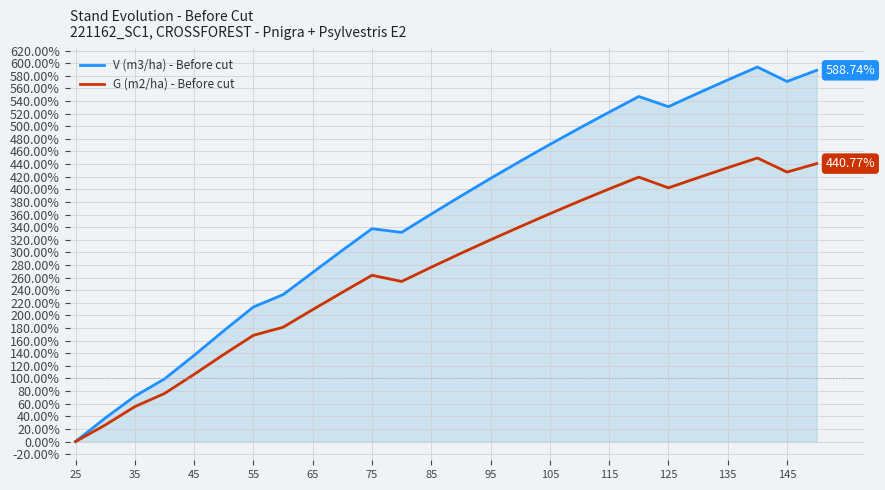

Which series has the widest spread of values?

V (m3/ha) - Before cut